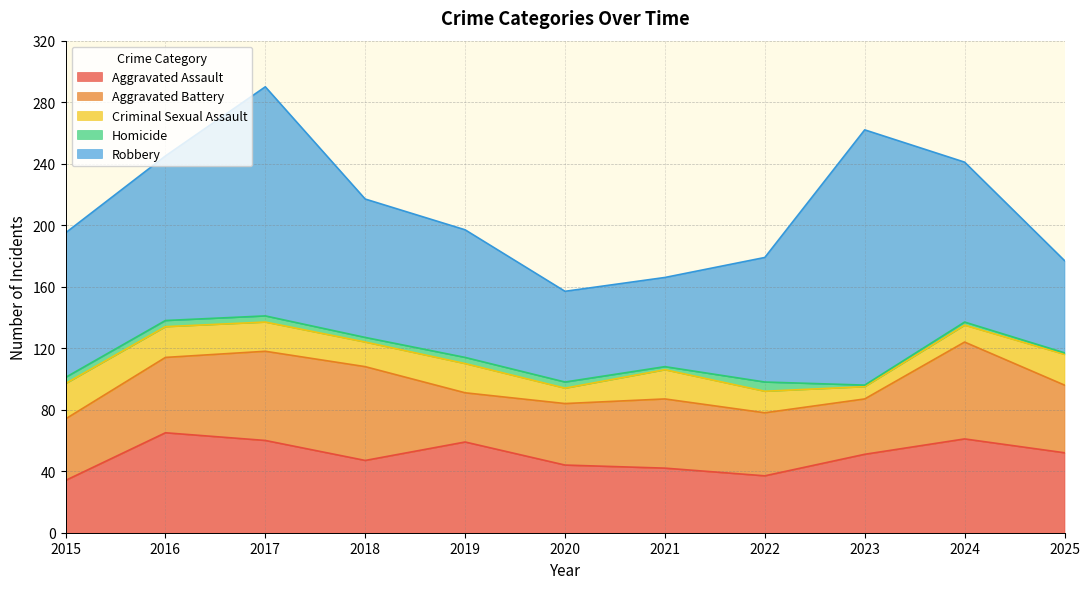

Between 2022 and 2021, which is larger?

2021